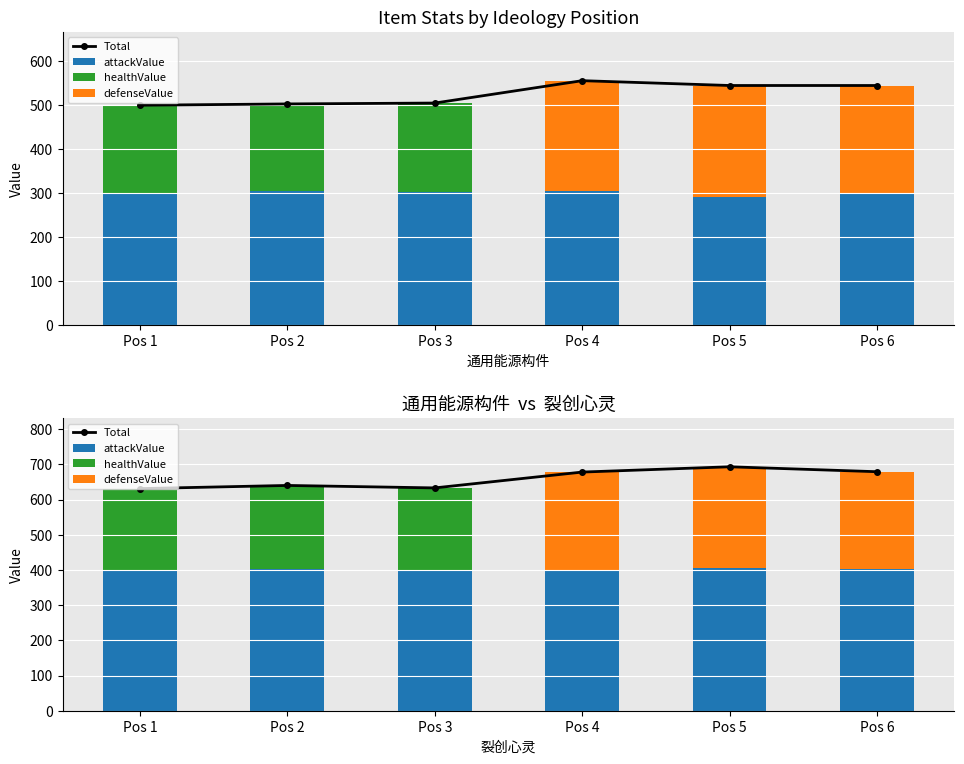

Is the value of attackValue at Pos 5 greater than the value of healthValue at Pos 4?

Yes